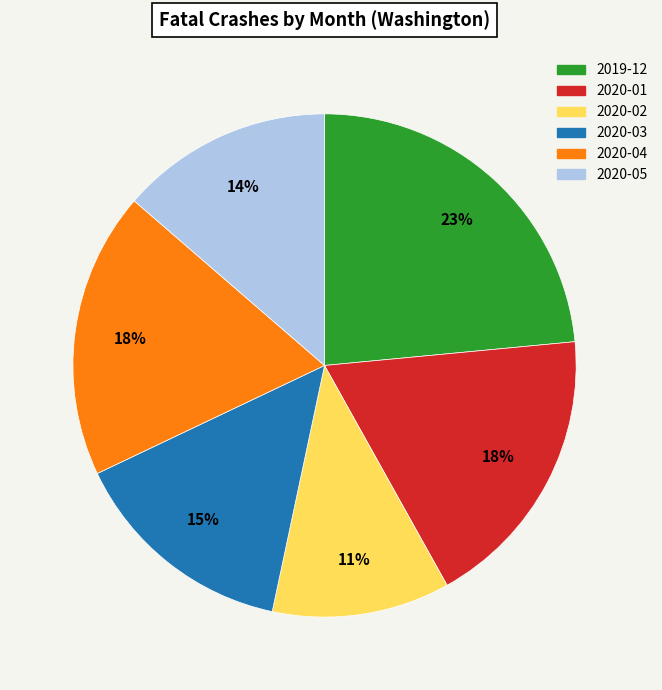

Count the number of slices in the pie.

6